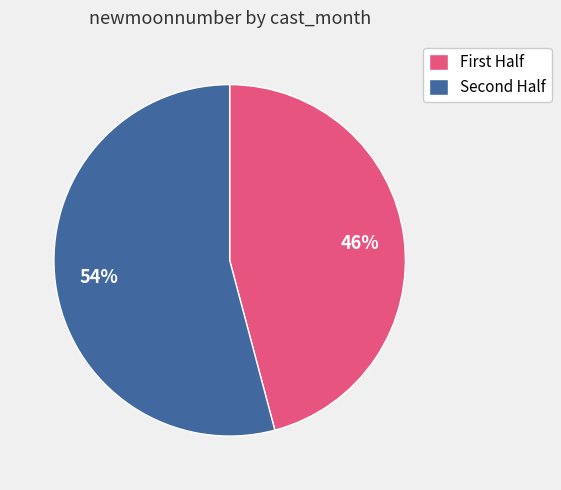

Is there any slice that represents more than half of the pie?

Yes